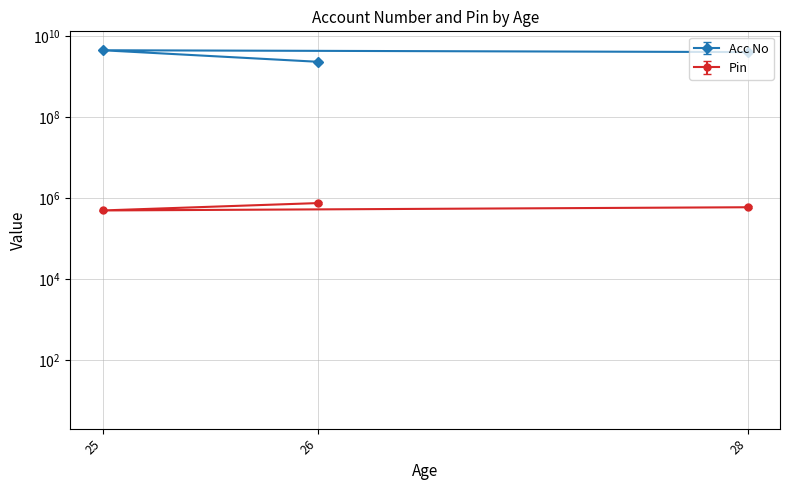

Which series has the largest range (max minus min)?

Acc No